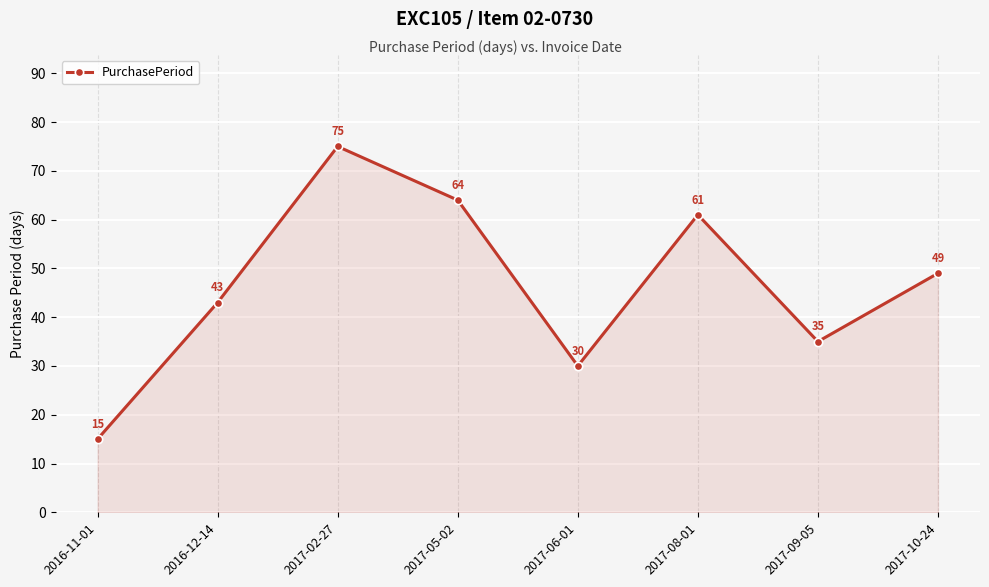

What is the greatest value displayed?

75